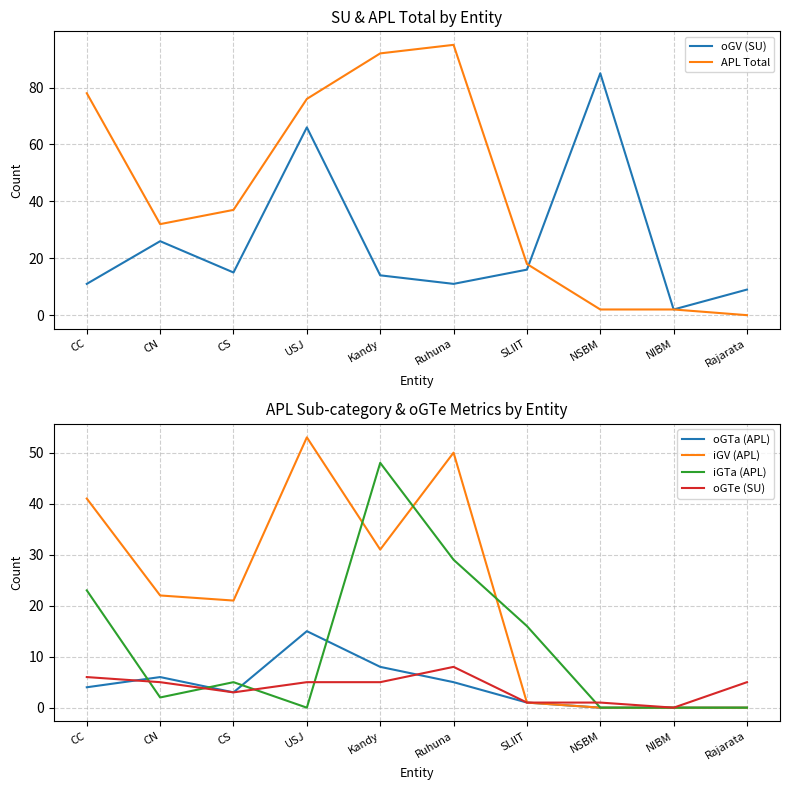

How many intersections are there between iGTa (APL) and iGV (APL)?

3